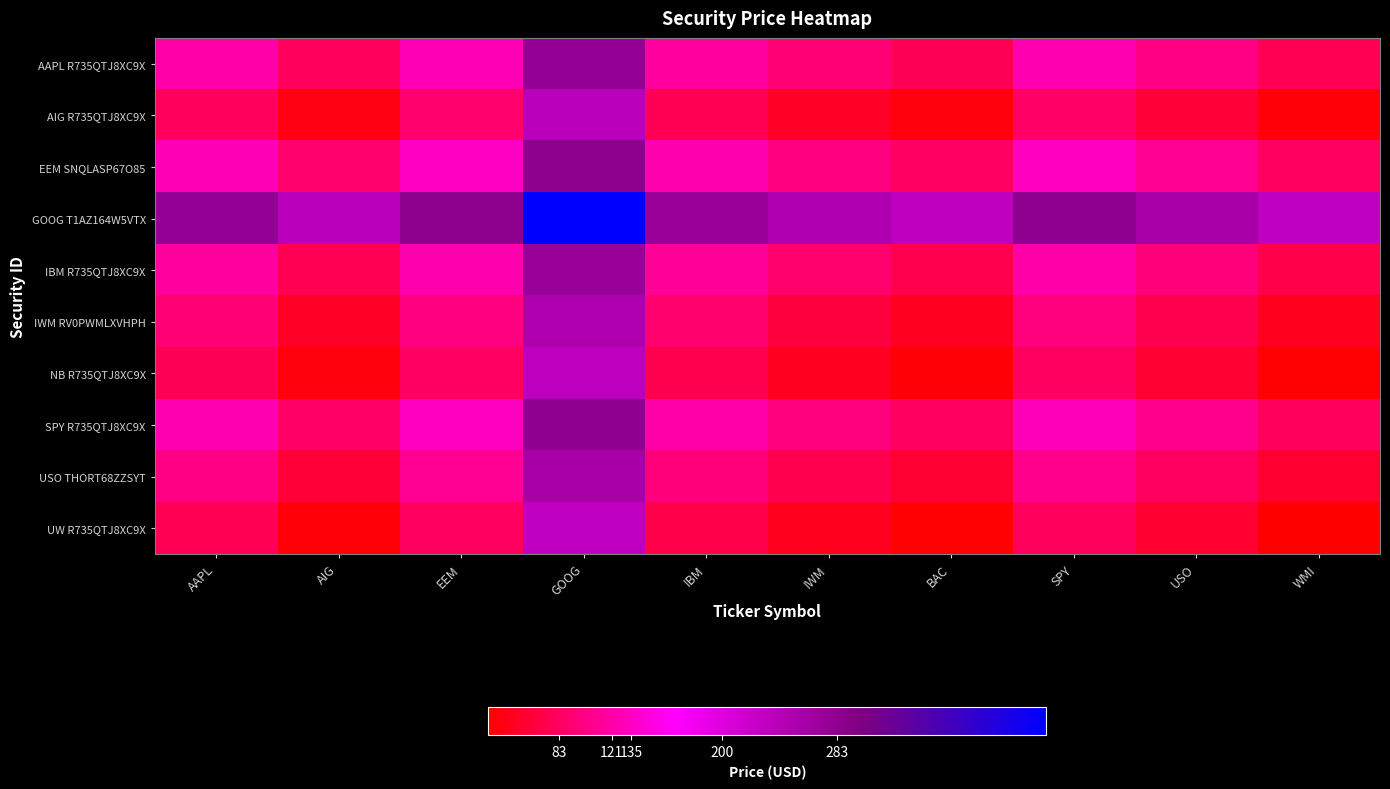

At which category does the chart reach its minimum across all series?

WMI